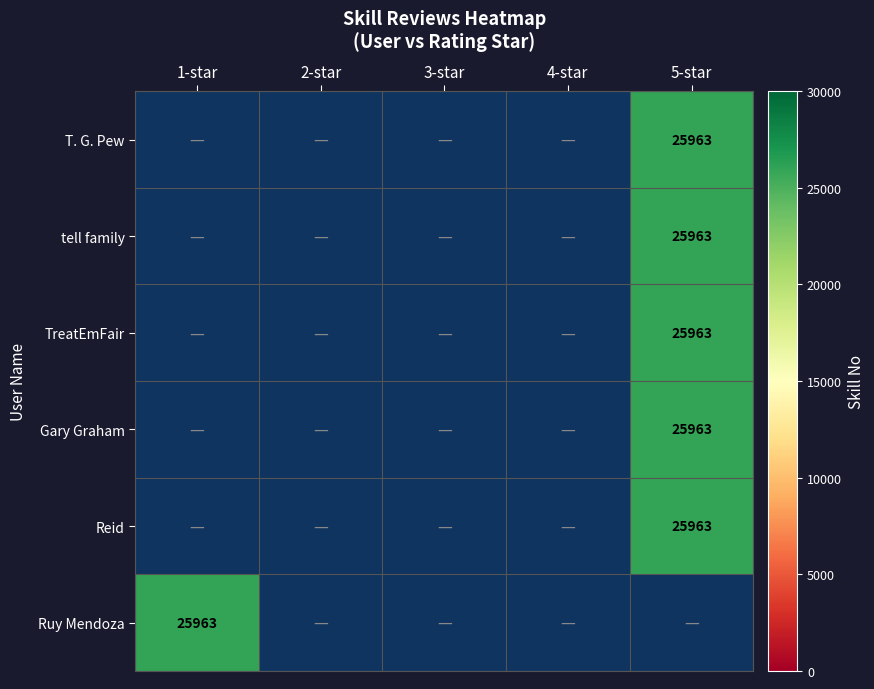

Which label corresponds to the smallest value in the chart?

5-star